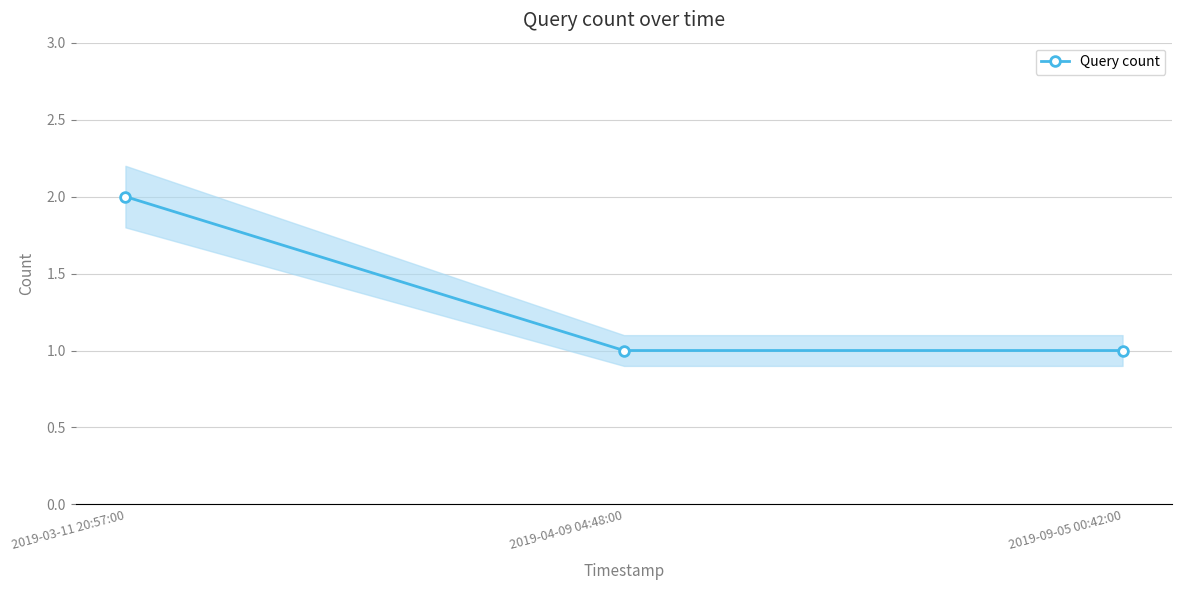

True or false: the data shows 1 at 2019-03-11 20:57:00.

False